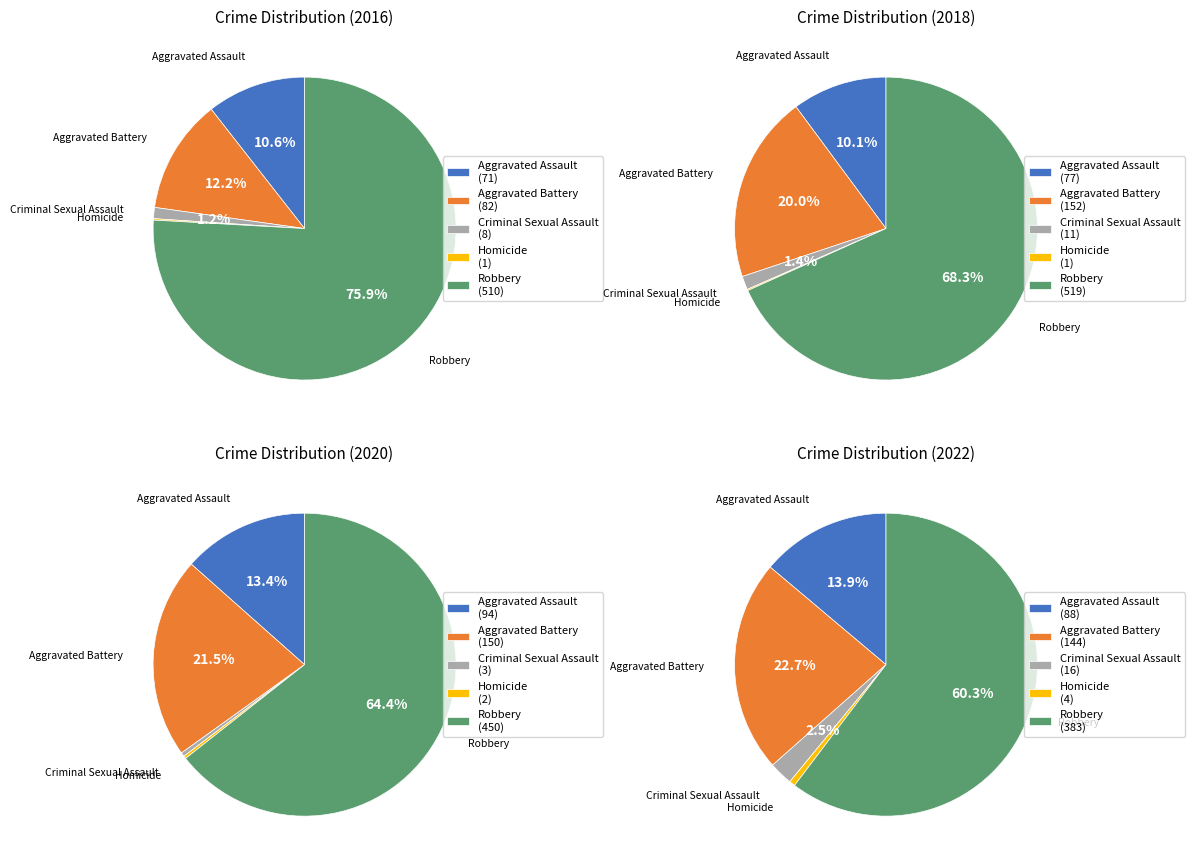

To the nearest percent, what is the combined percentage of Criminal Sexual Assault and Aggravated Battery?

13%